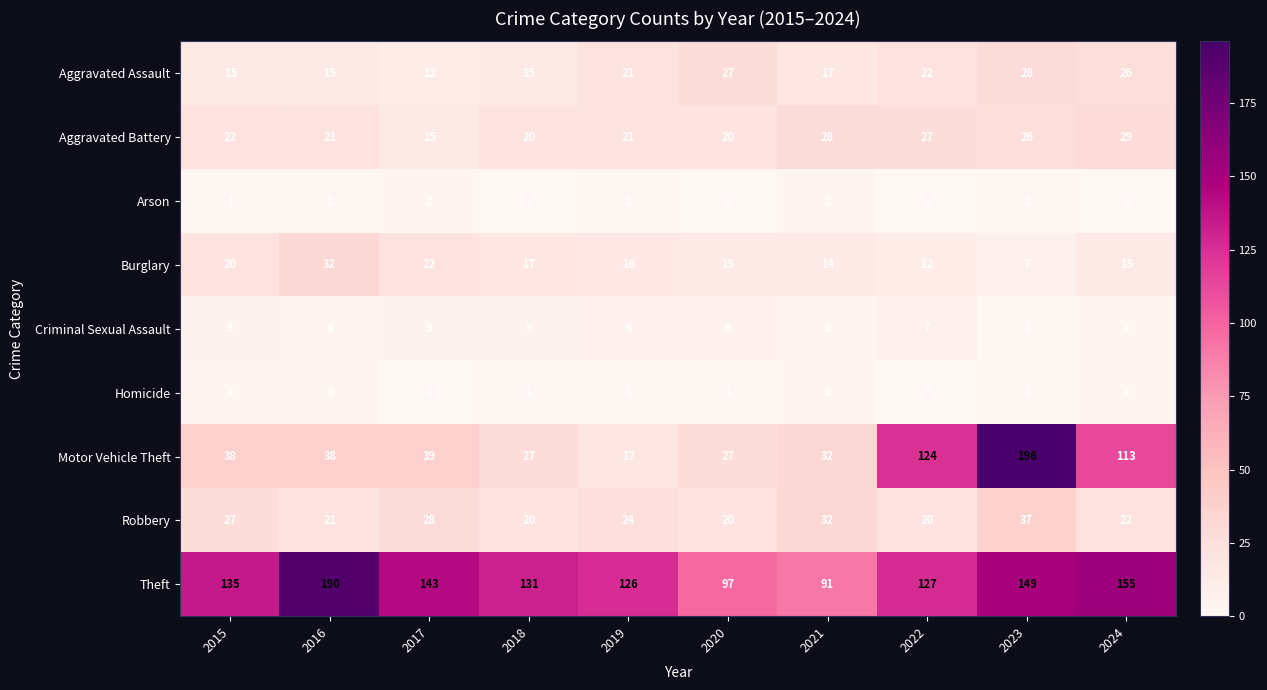

At which label does Aggravated Assault reach its peak?

2023